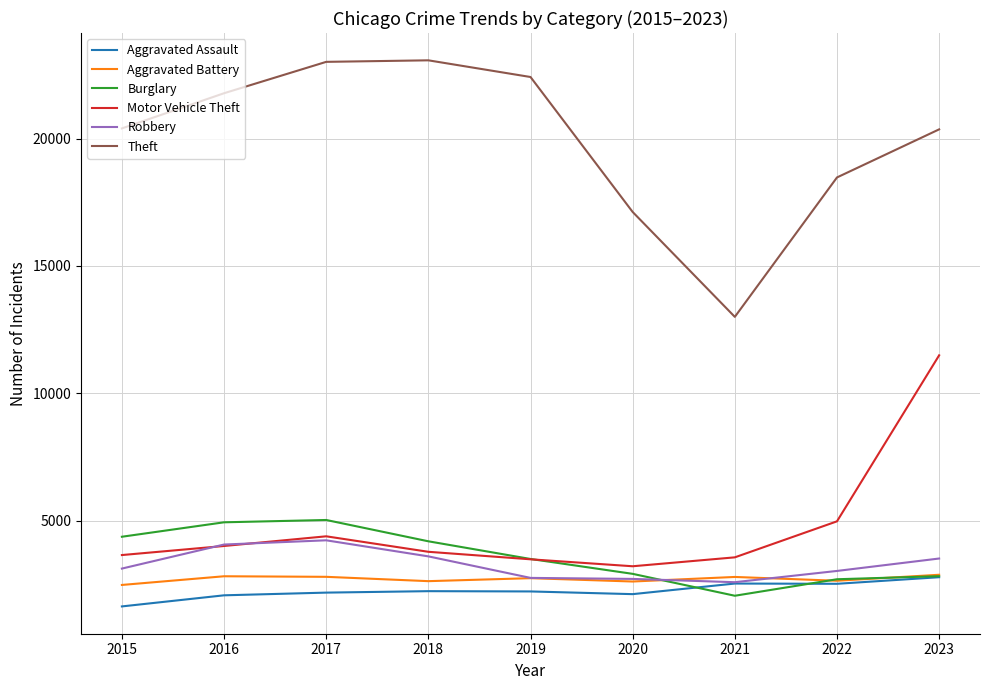

In Theft, how many points are lower than both neighbors (excluding endpoints)?

1